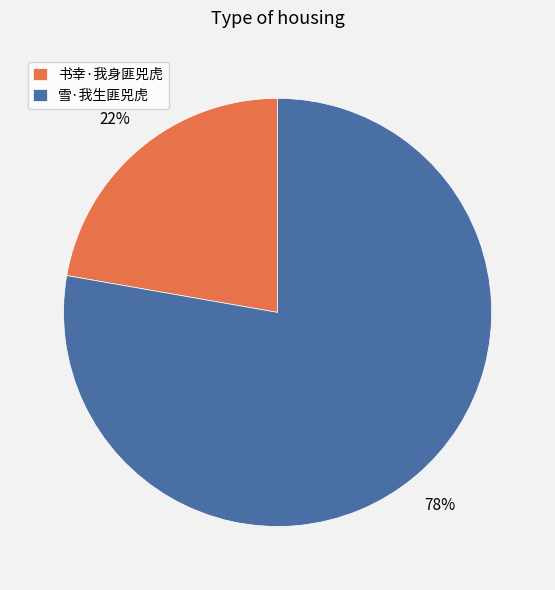

To the nearest percent, what is the difference between the largest and smallest slice percentages?

56%